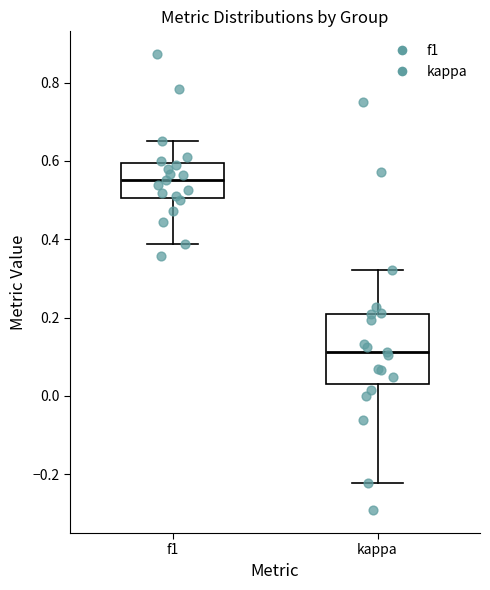

Which box's median line is the lowest?

kappa